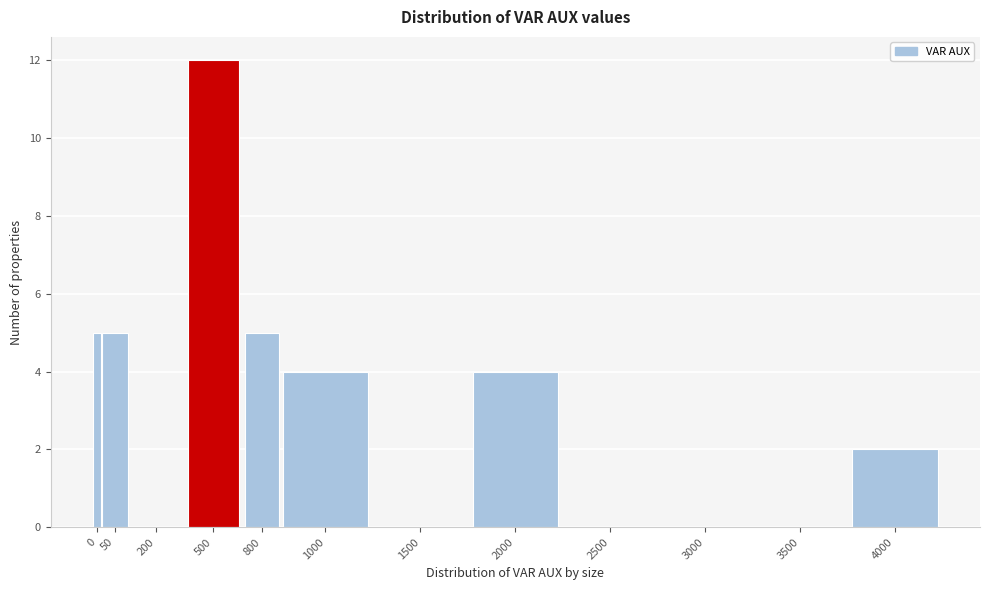

Reading left to right, what are all the values shown in this chart?

0=5	50=5	200=0	500=12	800=5	1000=4	1500=0	2000=4	2500=0	3000=0	3500=0	4000=2